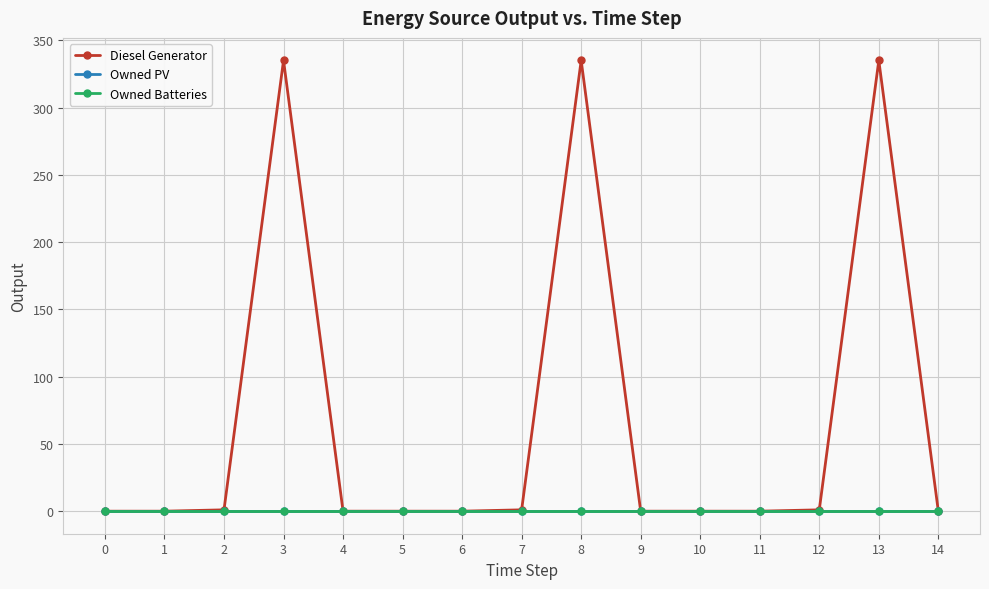

Is this an area chart (filled region under the line)?

No